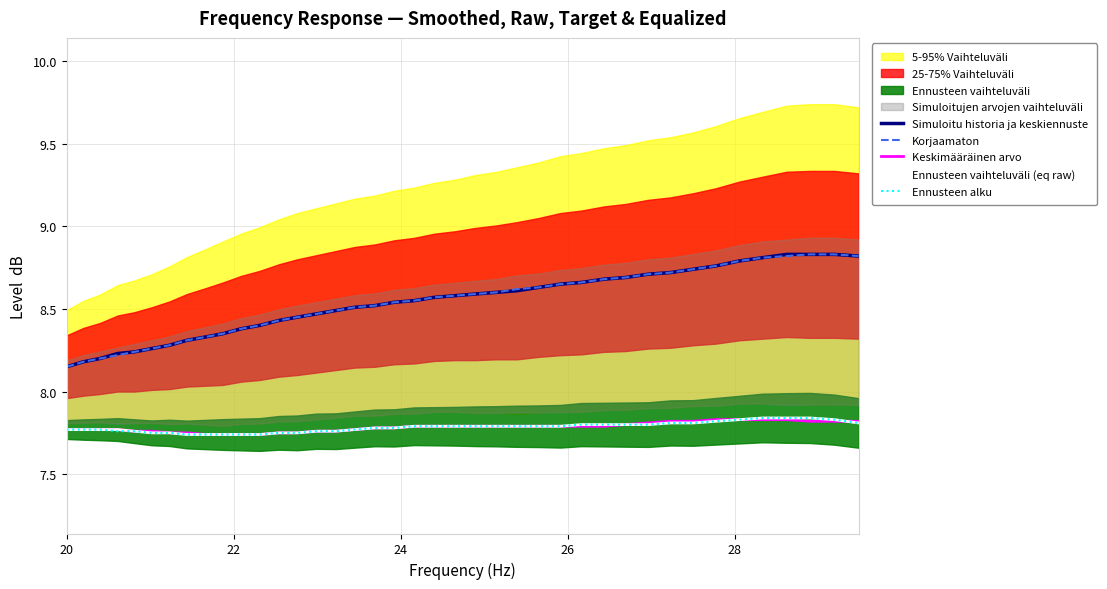

True or false: Ennusteen alku and Korjaamaton cross at least once.

False